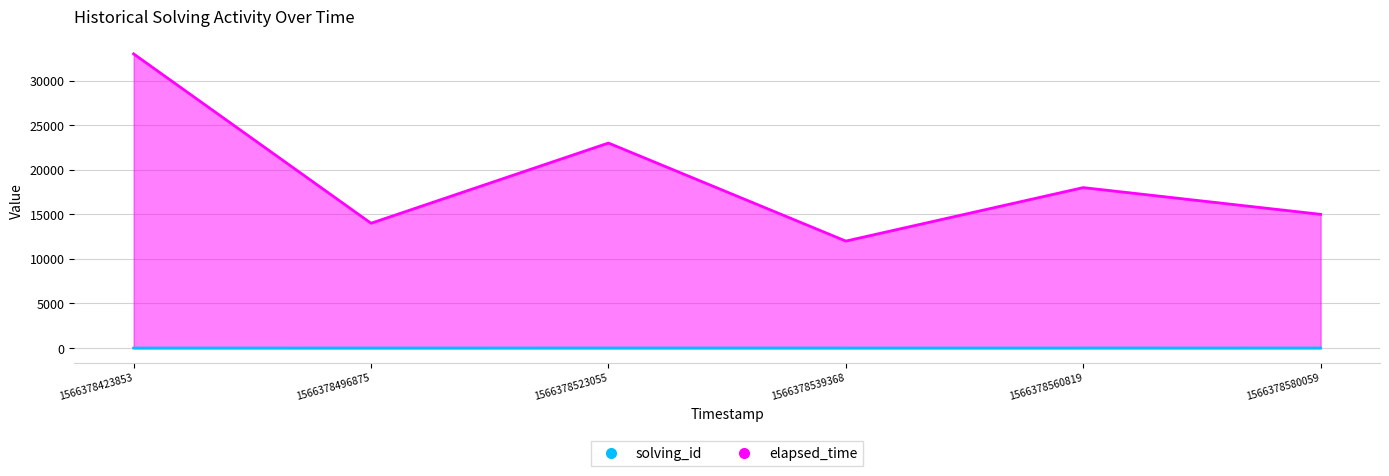

At which category is the sum across all series the highest?

1566378423853